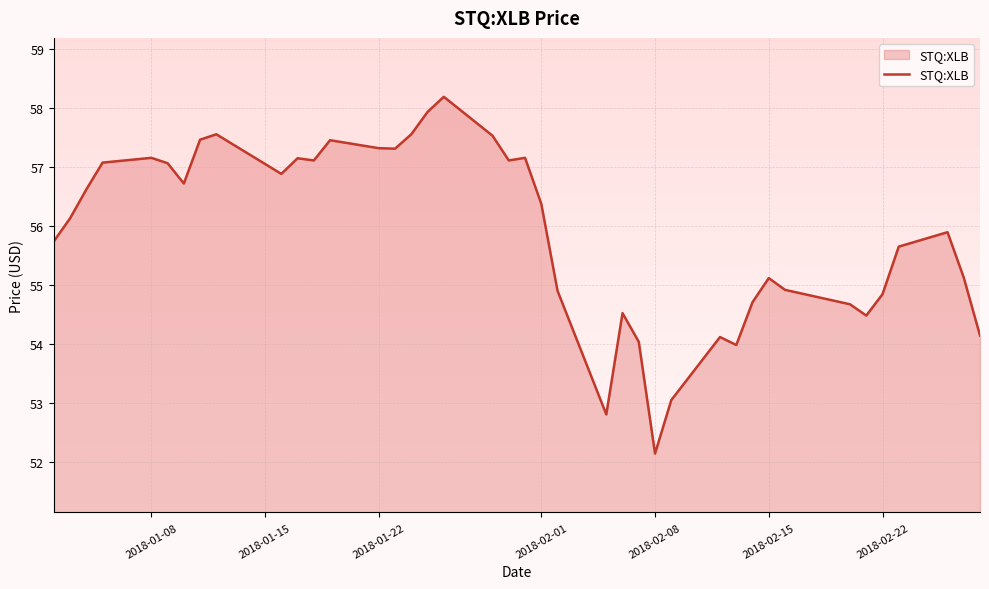

What is the maximum value shown in the chart?

58.2